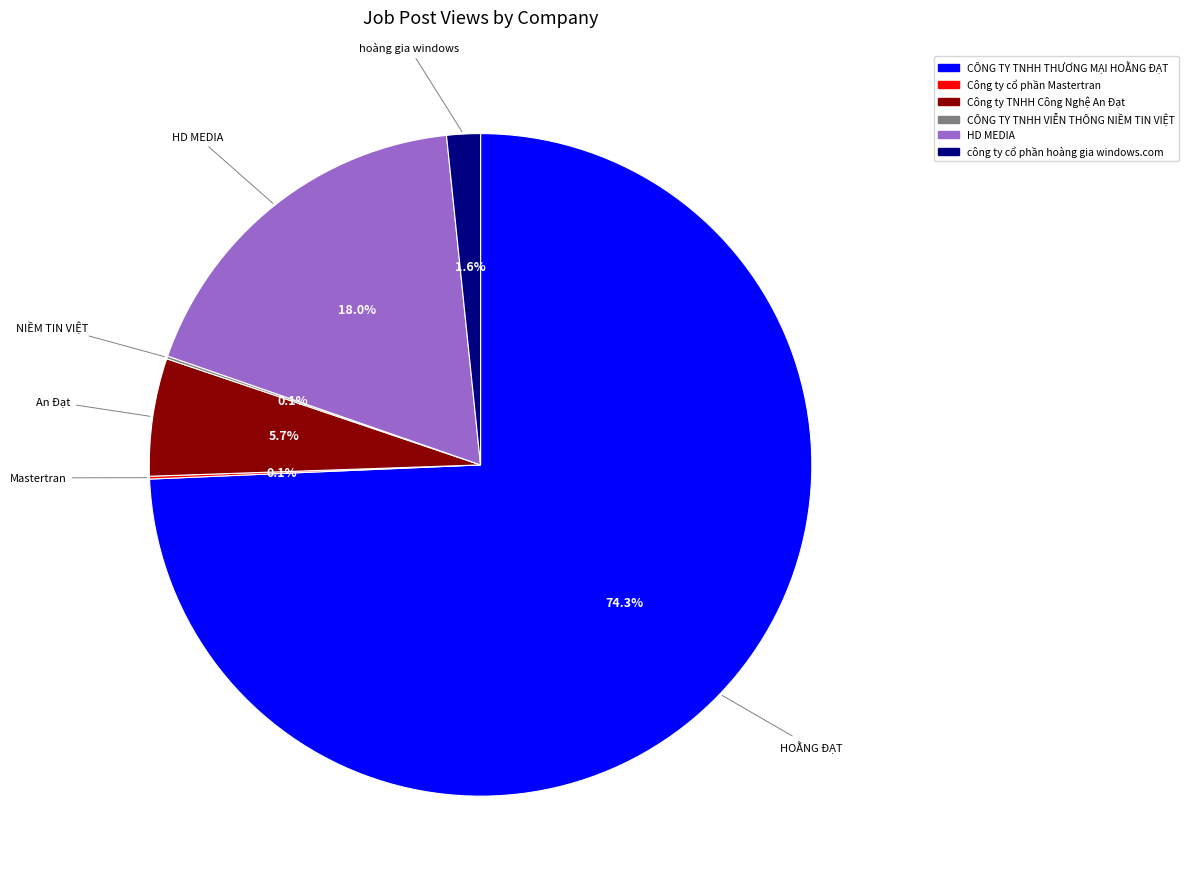

Is there any slice that represents more than half of the pie?

Yes